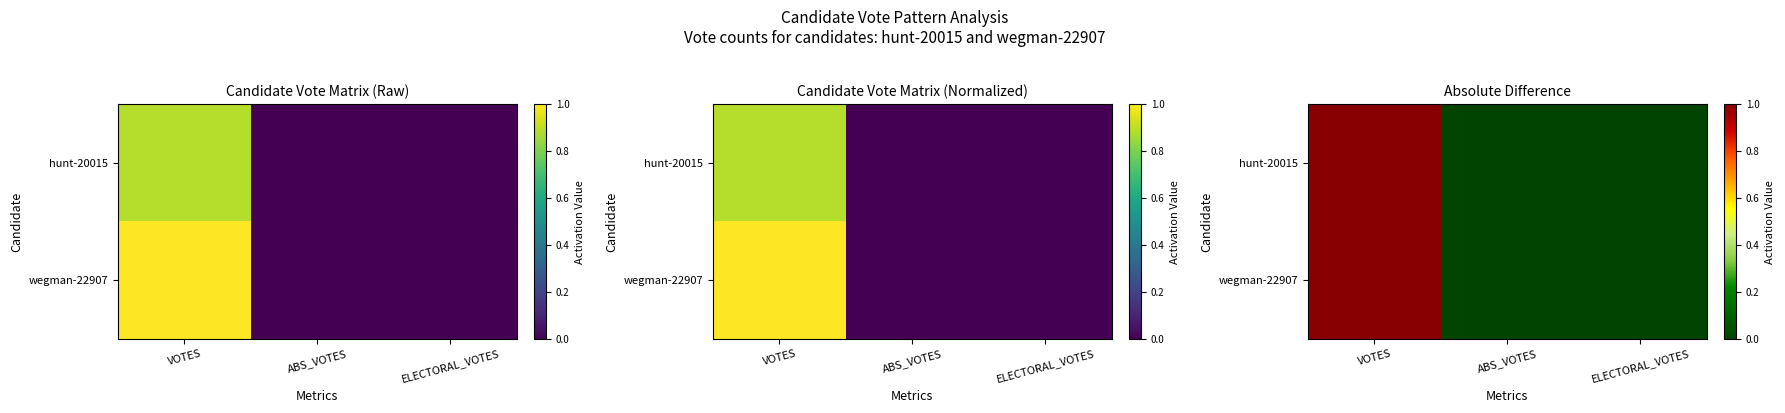

Is it true that wegman-22907 equals 1 at VOTES?

True